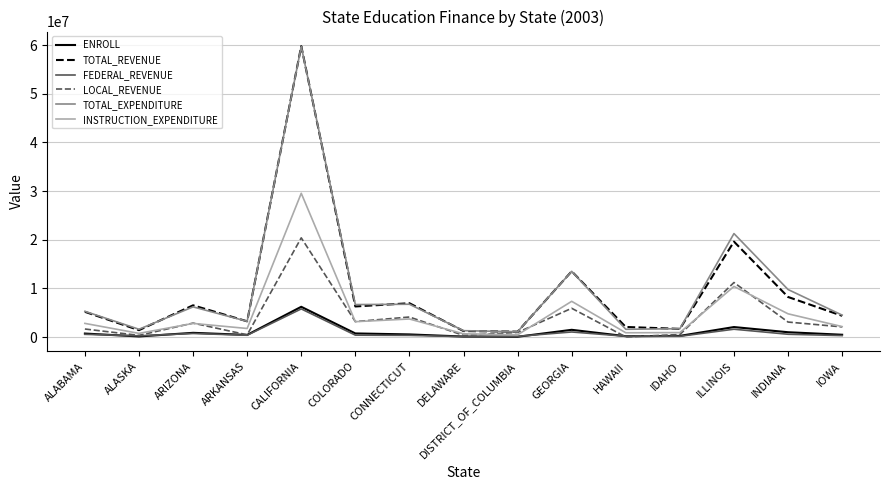

Is it true that INSTRUCTION_EXPENDITURE equals 3115119 at GEORGIA?

False